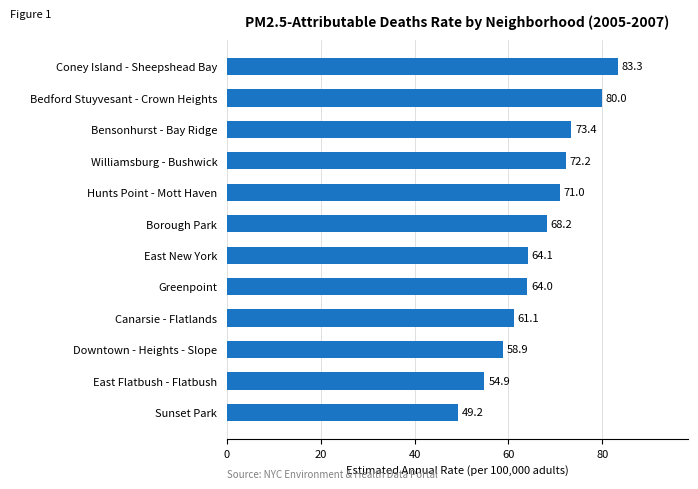

At which category does the chart reach its minimum across all series?

Sunset Park